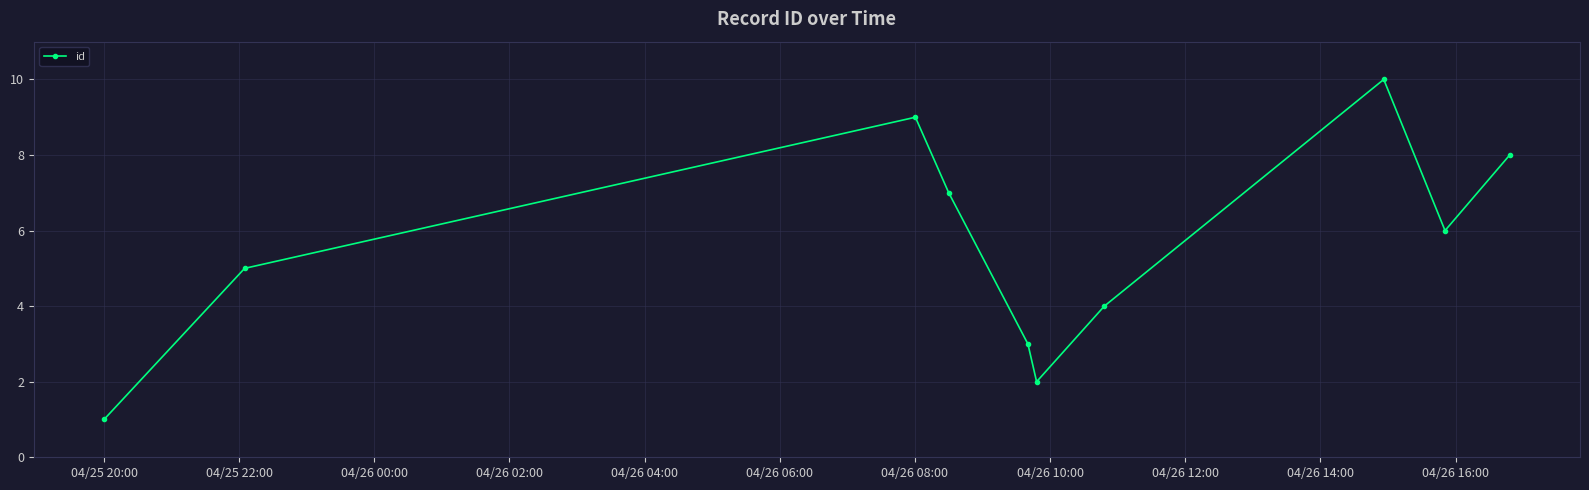

How many points are higher than both their immediate neighbors (excluding endpoints)?

2